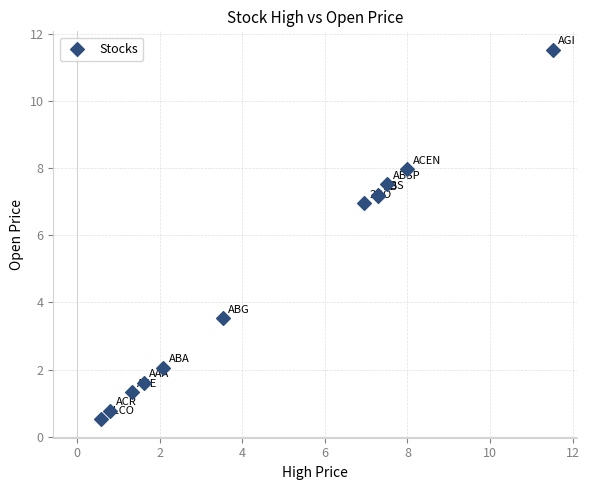

What Y value in the scatter plot is closest to 6?

7.0